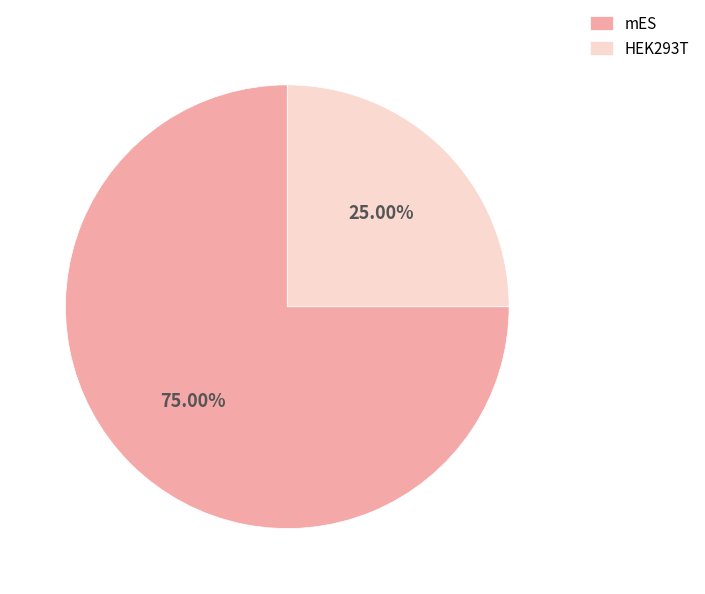

What is the majority slice?

mES